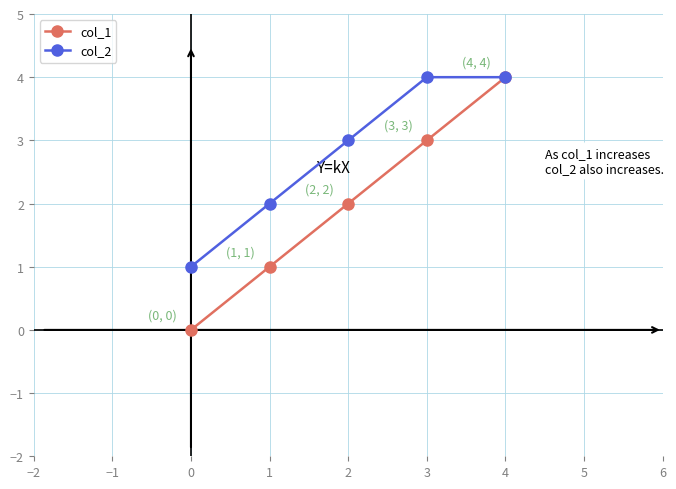

How many col_1 values are between 1 and 3?

3